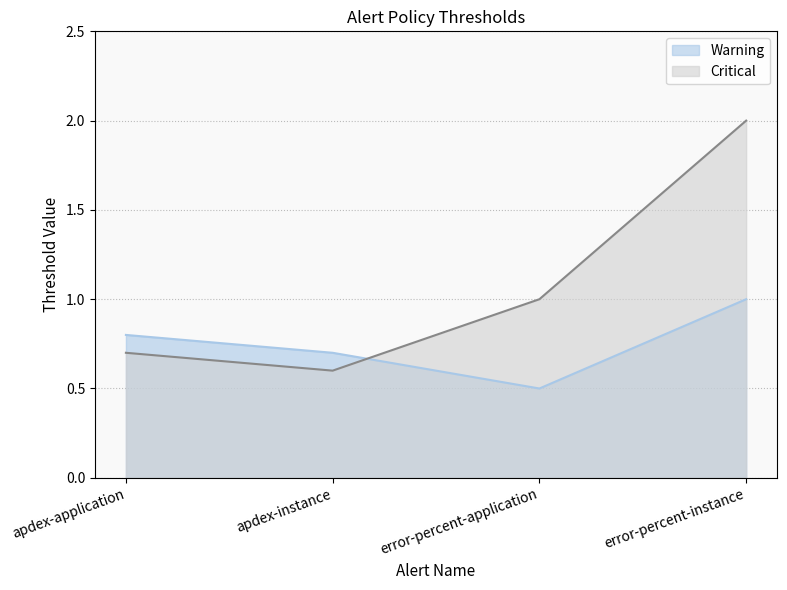

Reading left to right, transcribe all the data shown in this chart.

Warning: apdex-application=0.8	apdex-instance=0.7	error-percent-application=0.5	error-percent-instance=1.0
Critical: apdex-application=0.7	apdex-instance=0.6	error-percent-application=1.0	error-percent-instance=2.0